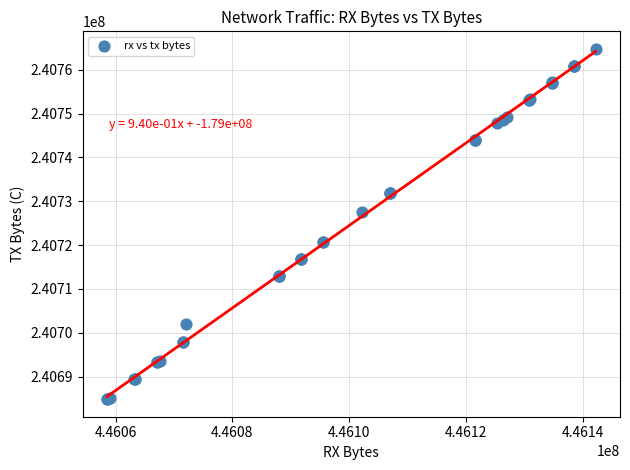

What Y value in the scatter plot is closest to 240724805?

240727624